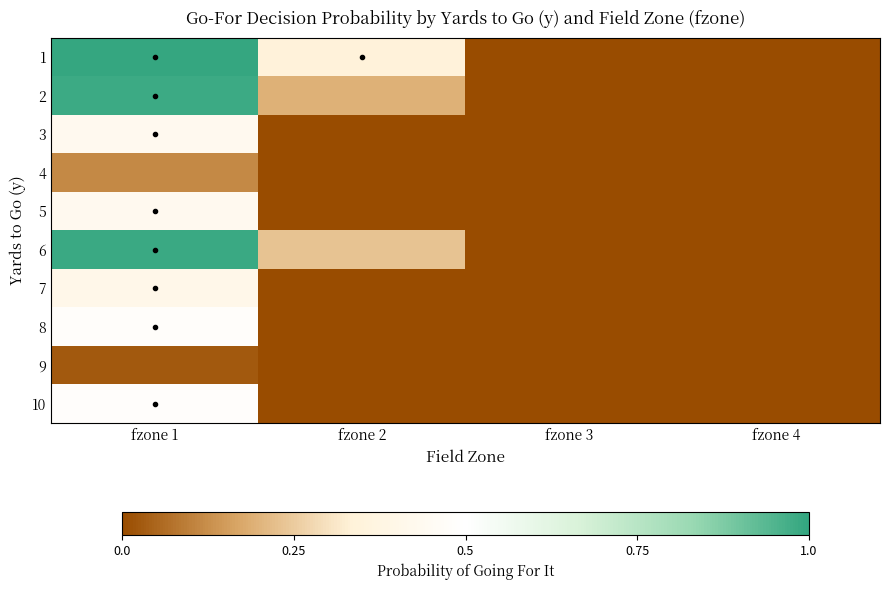

Reading right to left, transcribe all the data shown in this chart.

1: fzone 4=0.0	fzone 3=0.0	fzone 2=0.3	fzone 1=1.0
2: fzone 4=0.0	fzone 3=0.0	fzone 2=0.2	fzone 1=1.0
3: fzone 4=0.0	fzone 3=0.0	fzone 2=0.0	fzone 1=0.4
4: fzone 4=0.0	fzone 3=0.0	fzone 2=0.0	fzone 1=0.1
5: fzone 4=0.0	fzone 3=0.0	fzone 2=0.0	fzone 1=0.4
6: fzone 4=0.0	fzone 3=0.0	fzone 2=0.2	fzone 1=1.0
7: fzone 4=0.0	fzone 3=0.0	fzone 2=0.0	fzone 1=0.4
8: fzone 4=0.0	fzone 3=0.0	fzone 2=0.0	fzone 1=0.5
9: fzone 4=0.0	fzone 3=0.0	fzone 2=0.0	fzone 1=0.0
10: fzone 4=0.0	fzone 3=0.0	fzone 2=0.0	fzone 1=0.5